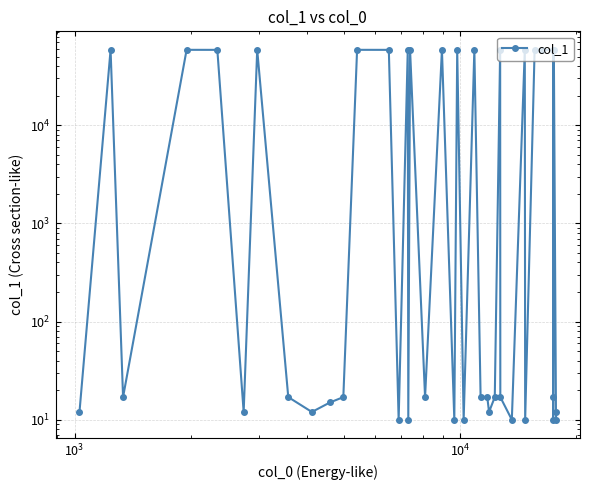

The chart shows a value of 16 at 39. True or false?

False